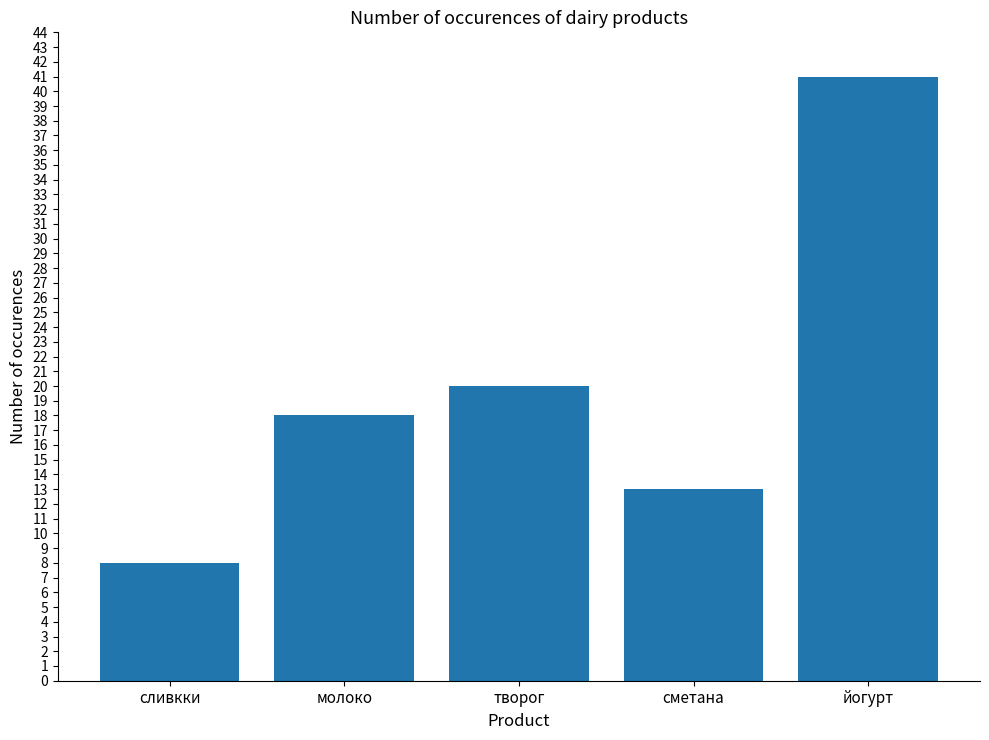

What is the difference between the maximum and second lowest values?

28